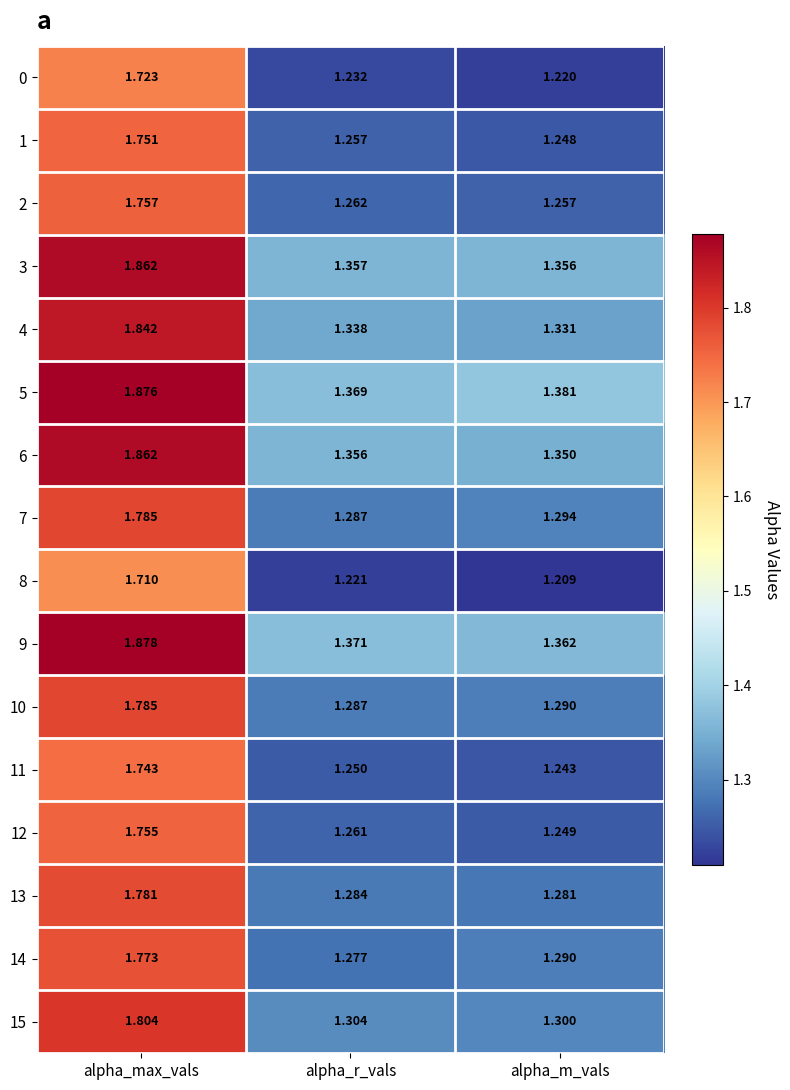

Rank the categories by 11 value from highest to lowest.

alpha_max_vals, alpha_r_vals, alpha_m_vals